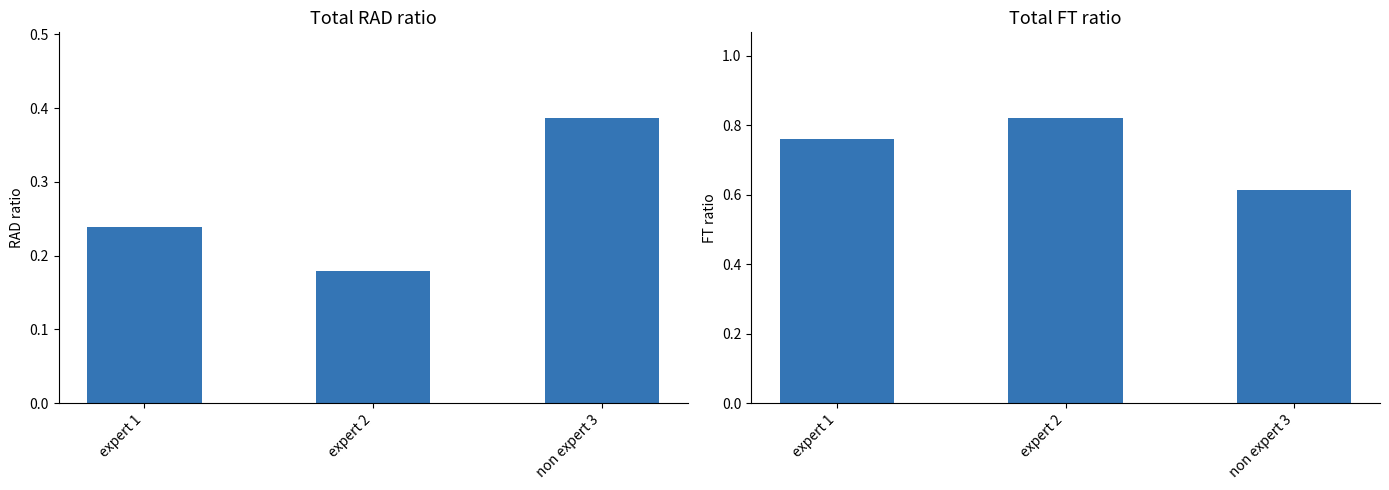

Which series has the largest range (max minus min)?

FT